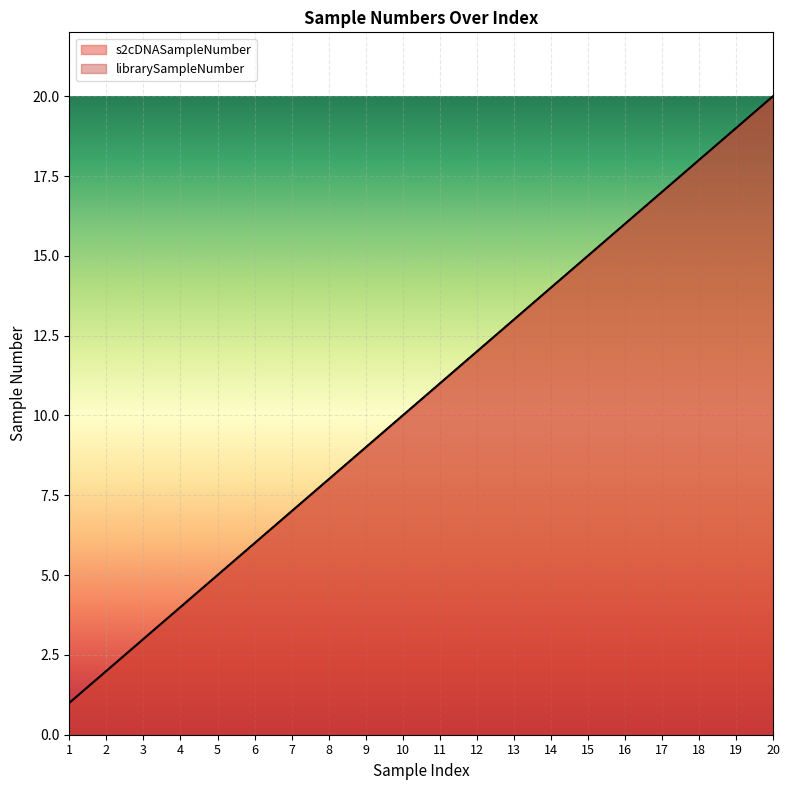

True or false: s2cDNASampleNumber and librarySampleNumber intersect in this chart.

False